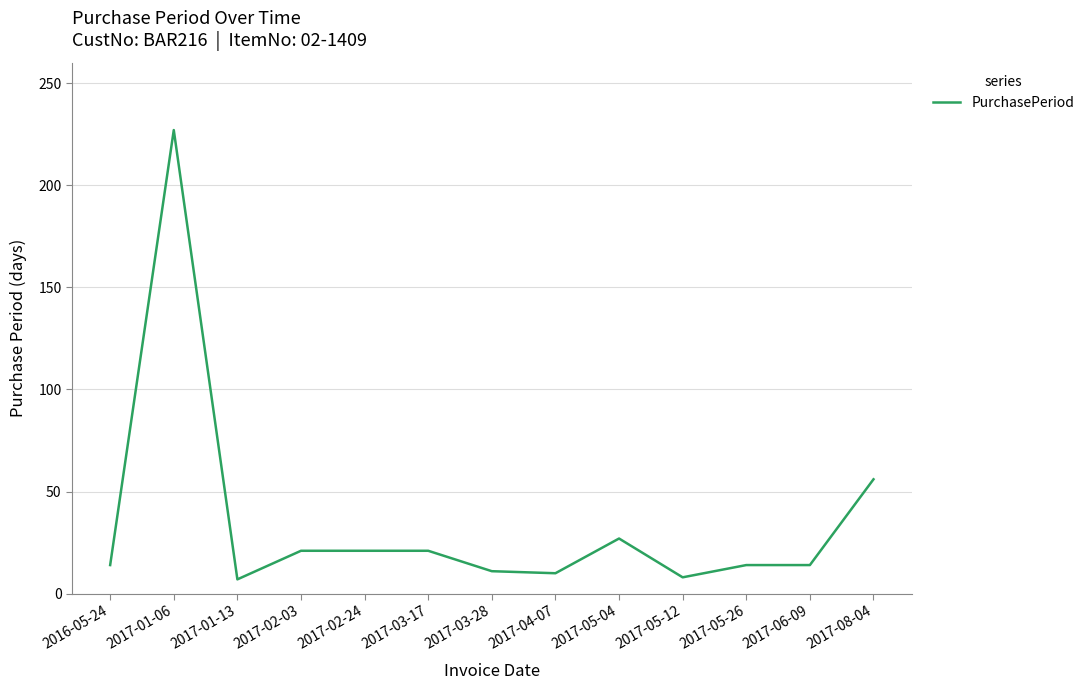

Which category has the highest value across all series?

2017-01-06